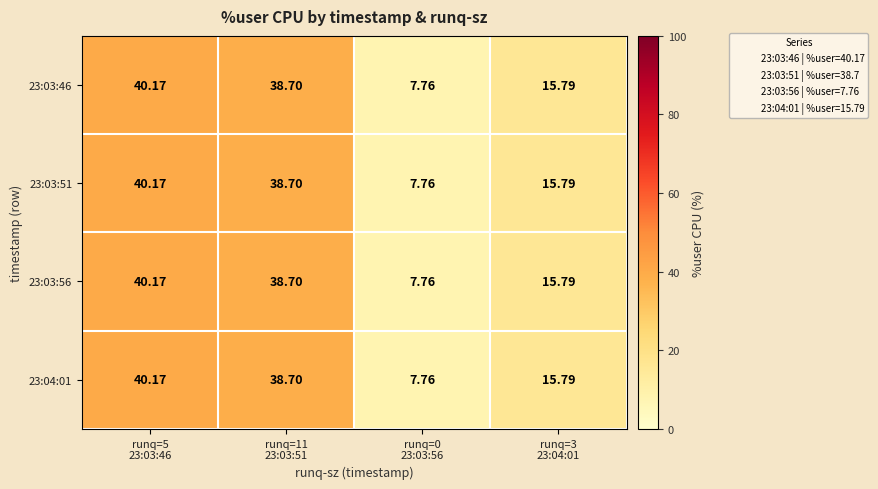

How many series are shown in this chart?

4